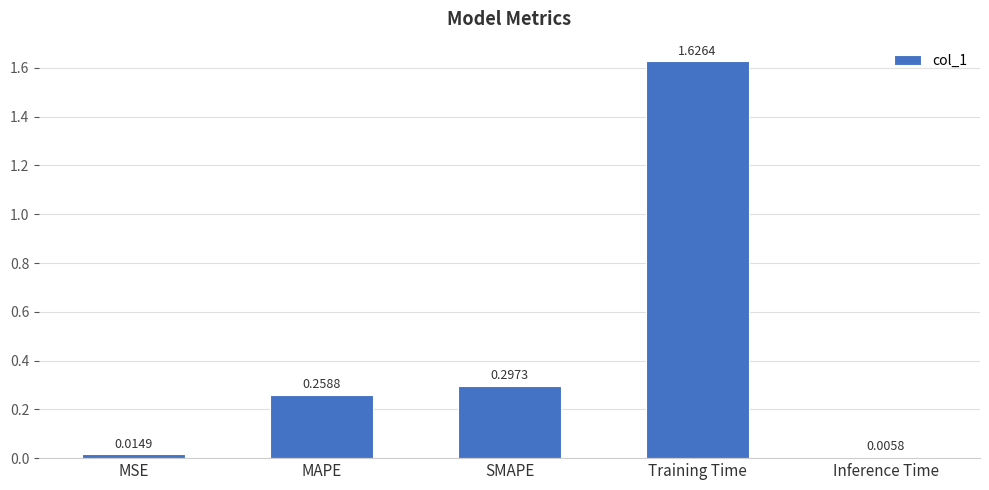

Where is the data nearest to the value 0?

Inference Time